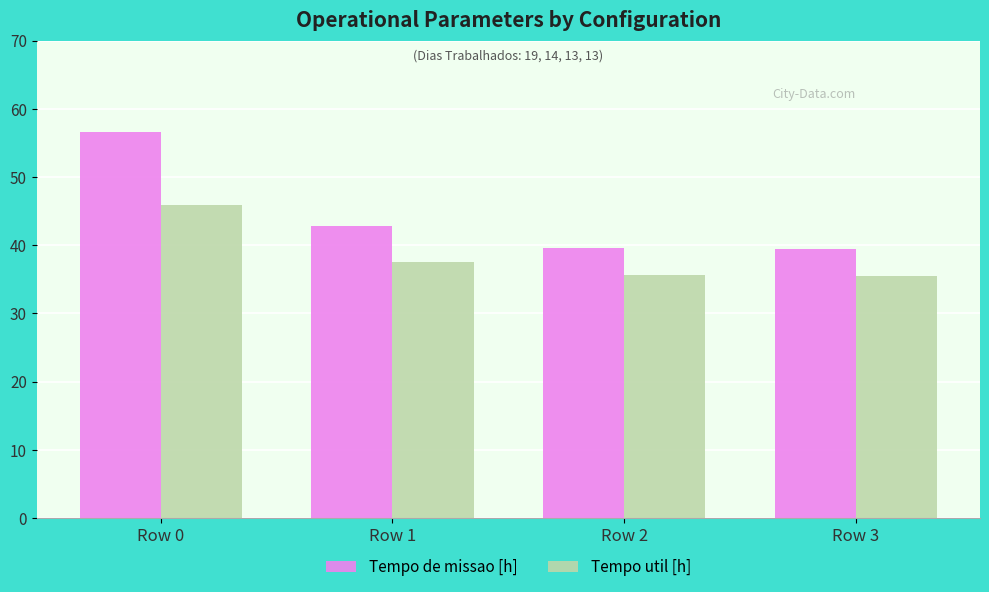

Rank the series by their maximum value, from highest to lowest.

Tempo de missao [h], Tempo util [h]